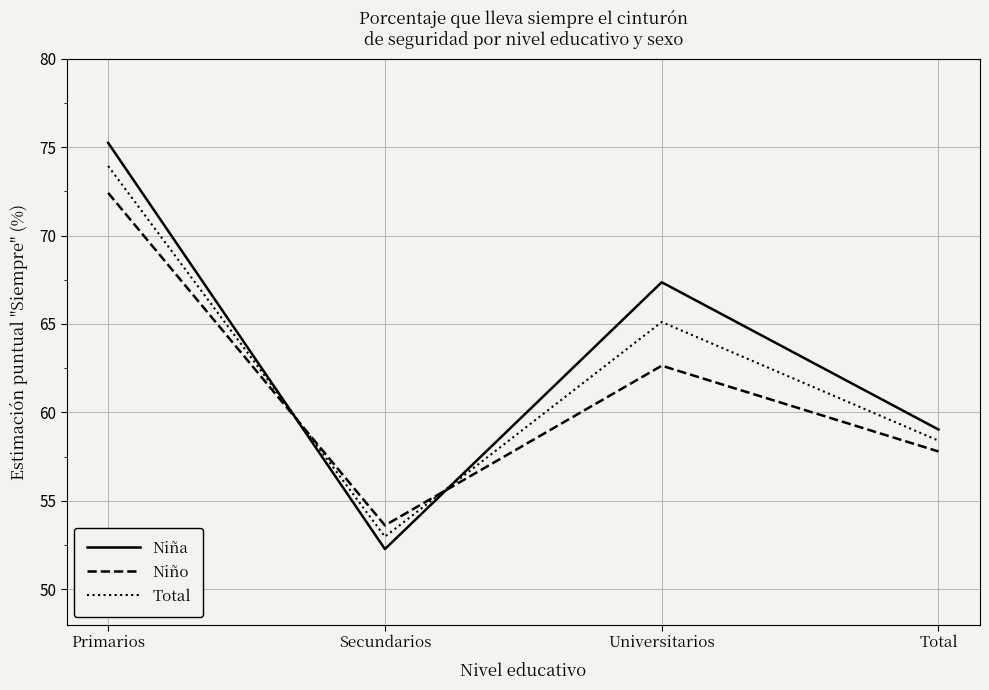

Reading left to right, transcribe all the data shown in this chart.

Niña: Primarios=75.2	Secundarios=52.3	Universitarios=67.4	Total=59.0
Niño: Primarios=72.4	Secundarios=53.6	Universitarios=62.6	Total=57.8
Total: Primarios=73.9	Secundarios=53.0	Universitarios=65.1	Total=58.4